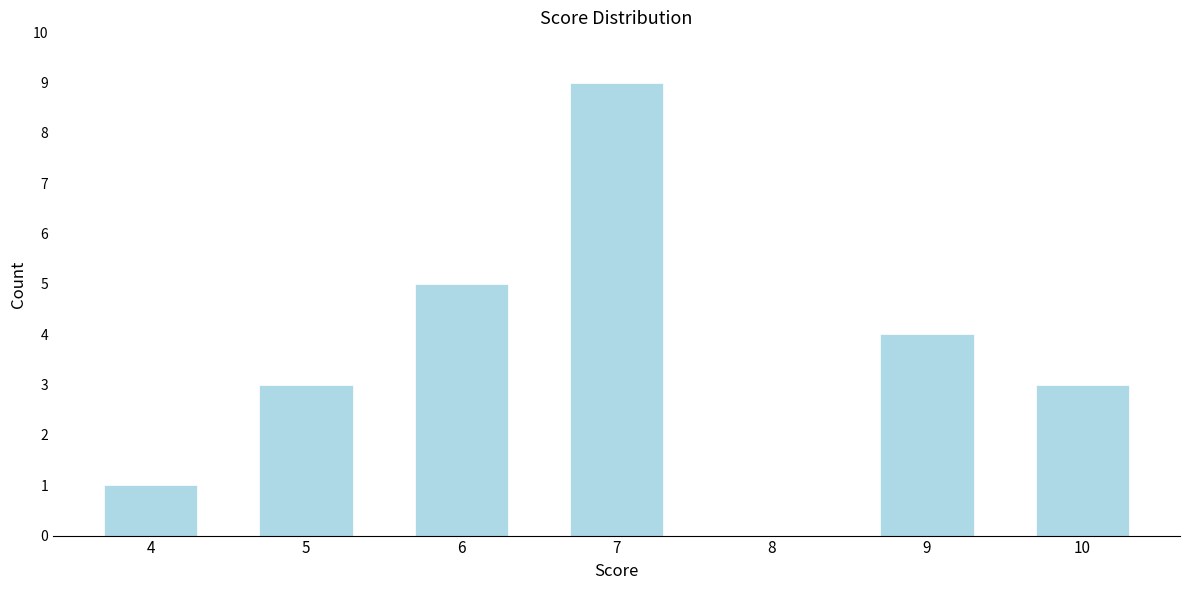

Reading left to right, transcribe all the data shown in this chart.

4=1	5=3	6=5	7=9	8=0	9=4	10=3